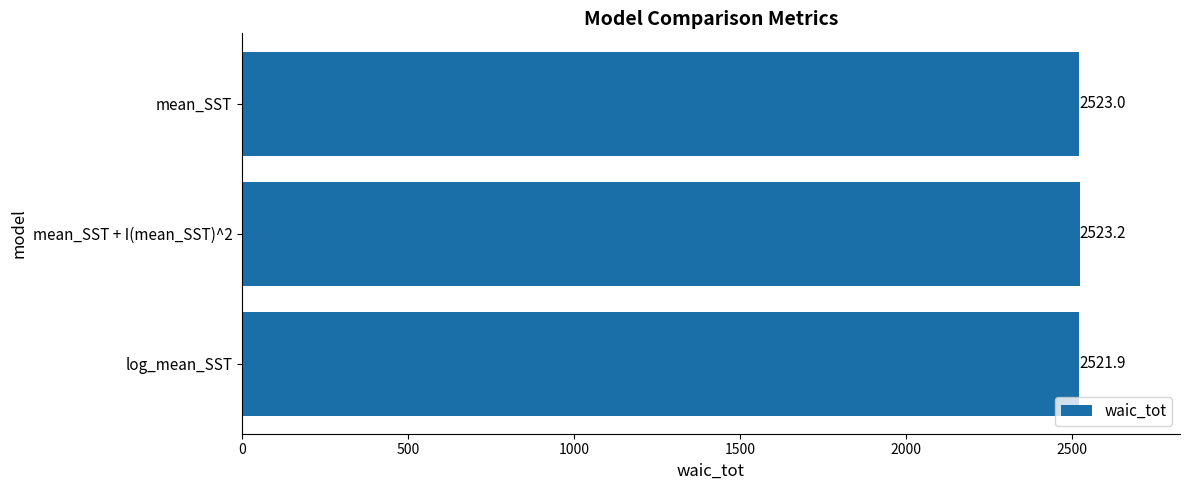

What is the ratio of the value at mean_SST + I(mean_SST)^2 to the value at log_mean_SST?

1.0